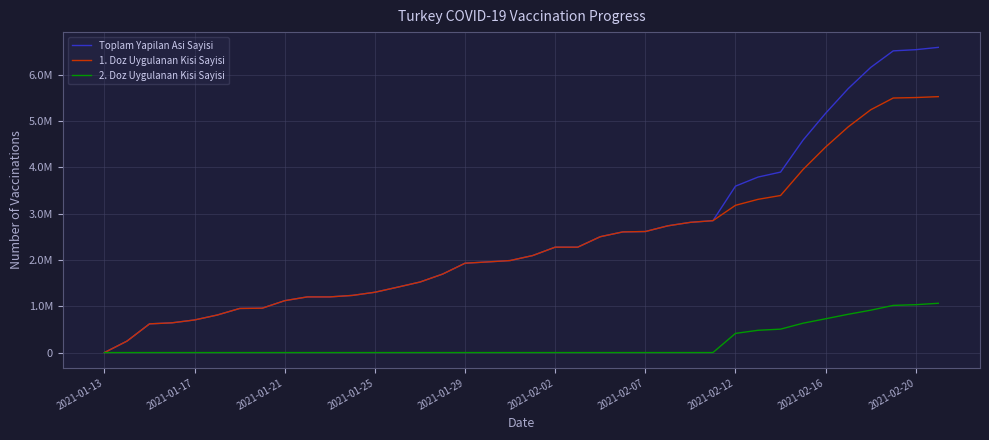

Does the chart display data point markers on the line(s)?

No